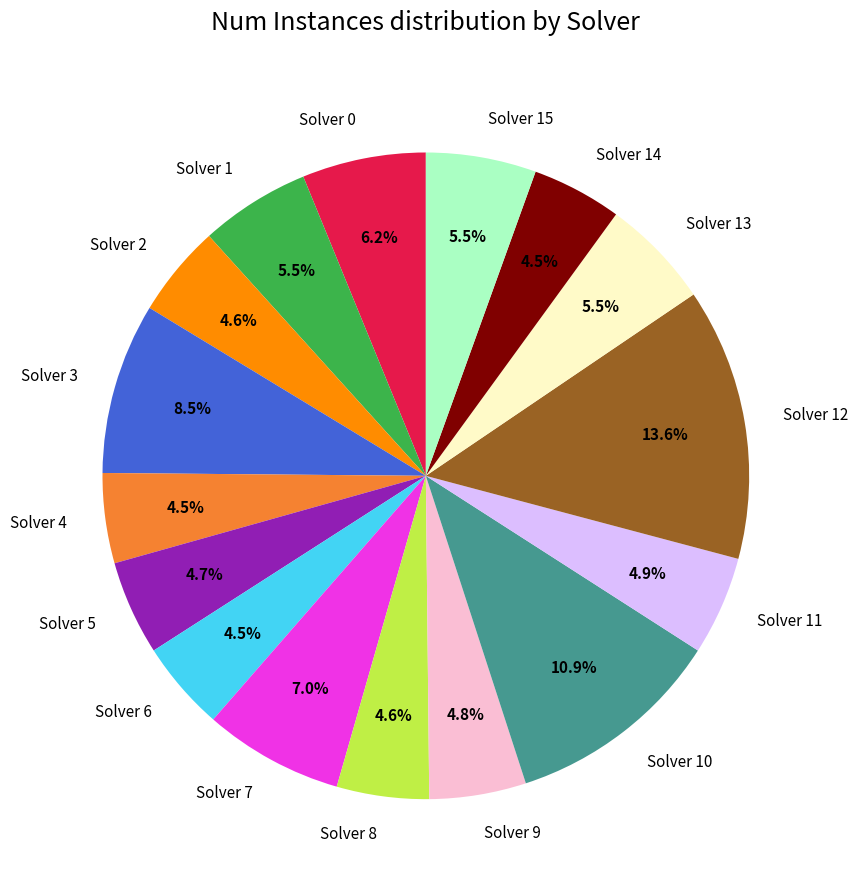

Approximately how many times larger is the value at Solver 5 compared to Solver 15?

0.9